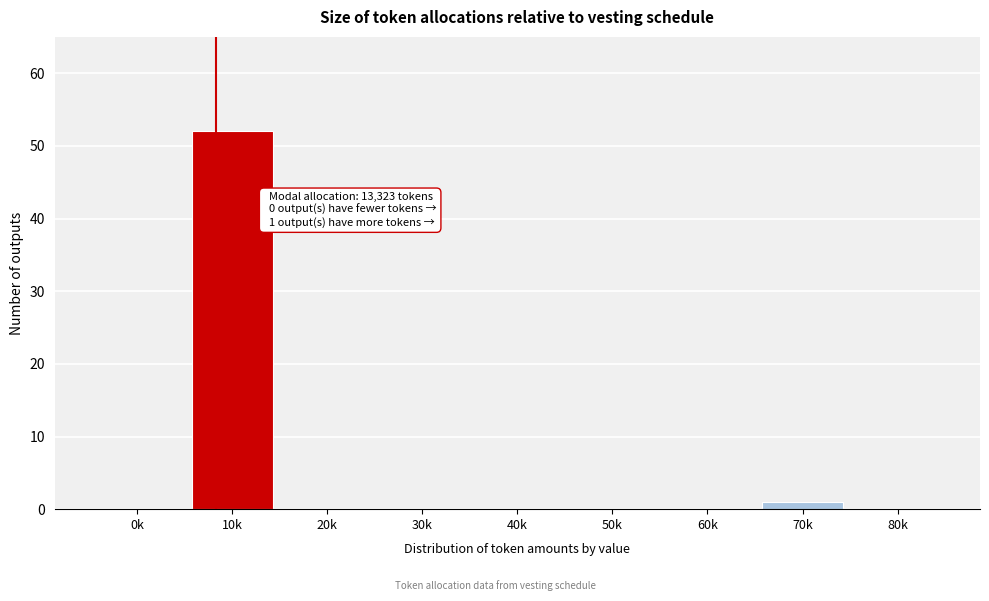

Reading left to right, what are all the values shown in this chart?

0k=0	10k=52	20k=0	30k=0	40k=0	50k=0	60k=0	70k=1	80k=0